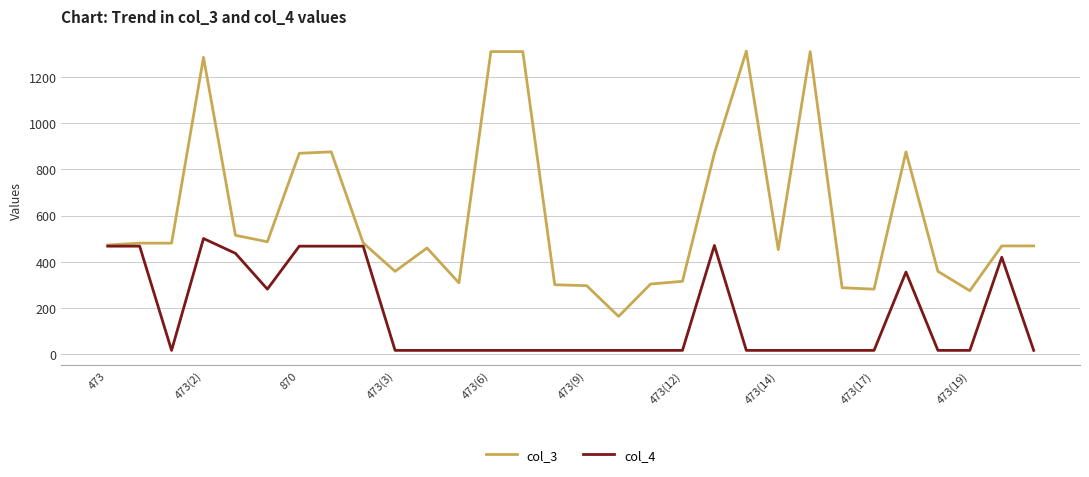

List the series in order of their peak value, lowest first.

col_4, col_3